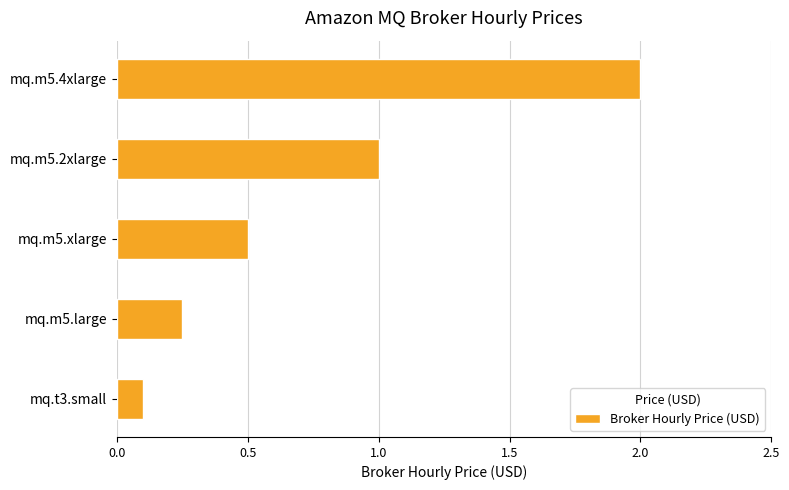

Count the number of categories in the chart.

5